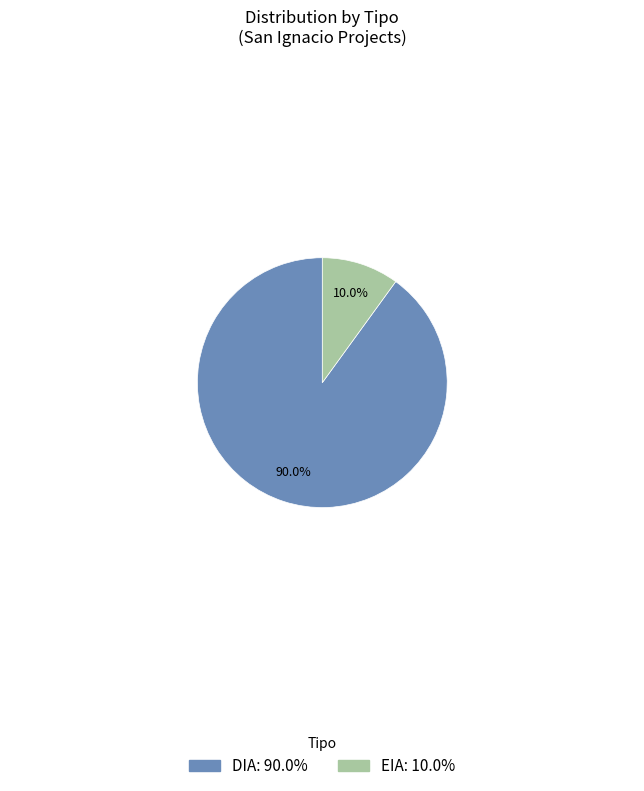

To the nearest percent, what percentage of the pie is DIA?

90%